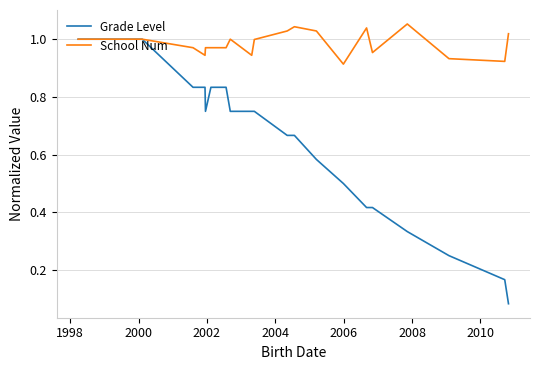

Which series has the largest total across all categories?

School Num